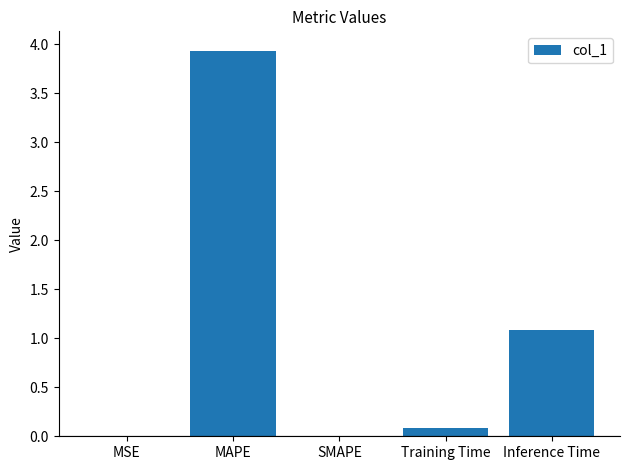

Is it true that the value at SMAPE is 0.0?

True